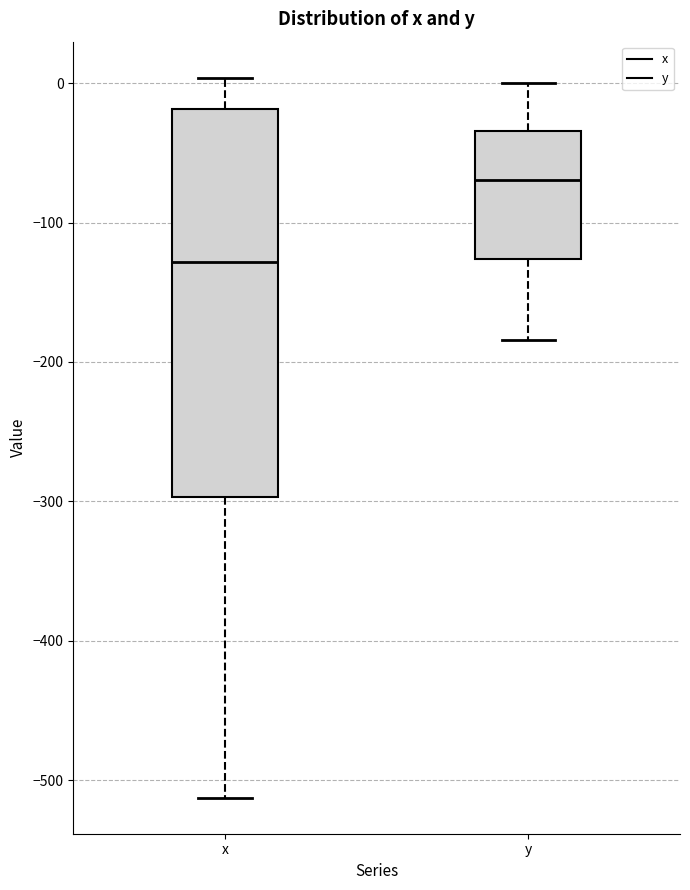

Where does the lower whisker of the box for x end on the y-axis? The values are not printed on the chart, so give them approximately, as read against the axis.

-510